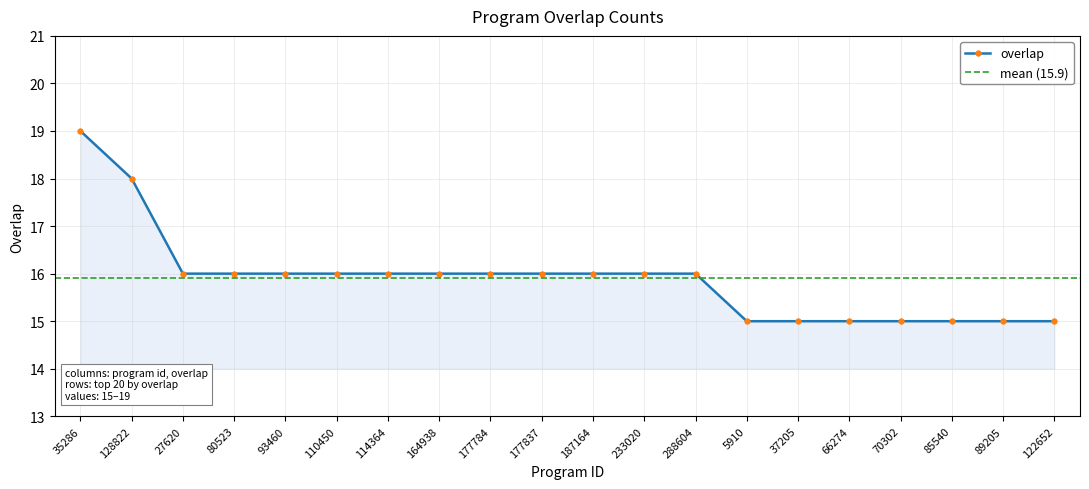

What is the label of the 2nd point from the right?

89205